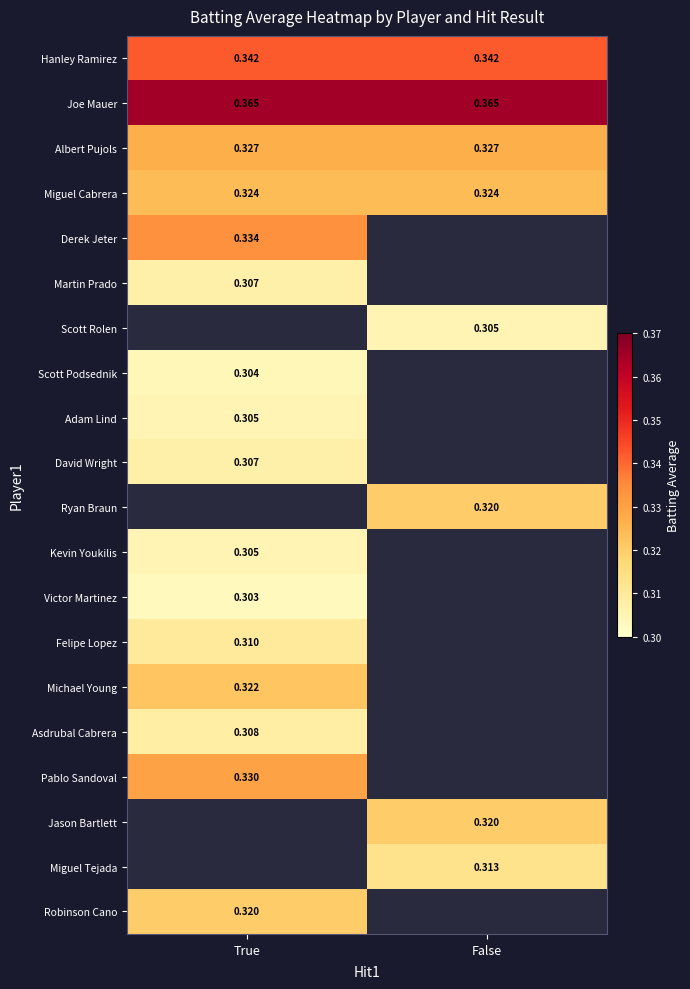

True or false: Pablo Sandoval has a value of 0.6 at True.

False